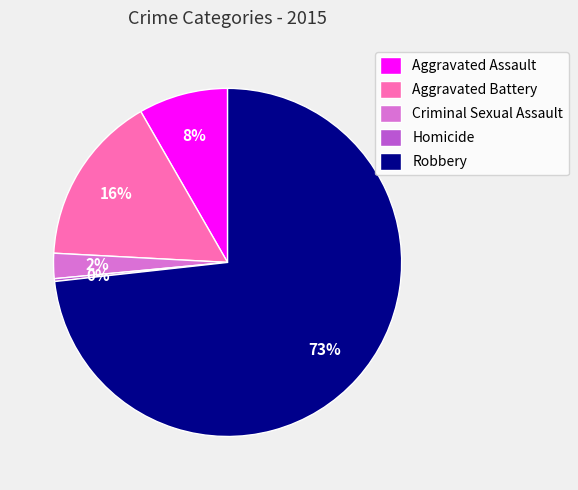

Combined, do Aggravated Assault and Criminal Sexual Assault account for over 50%?

No